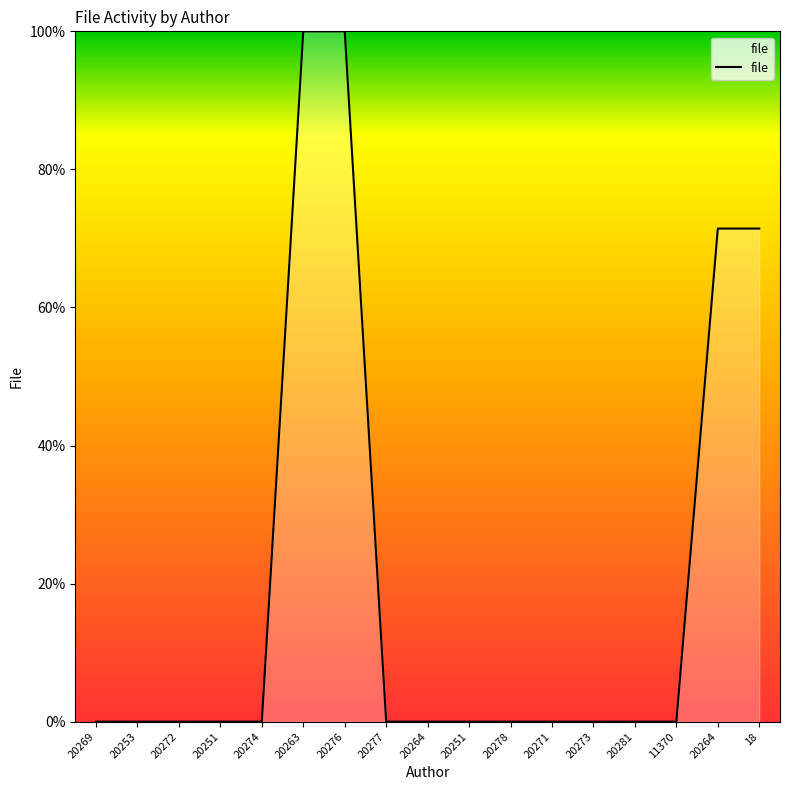

The chart shows a value of 100.0 at 20263. True or false?

True